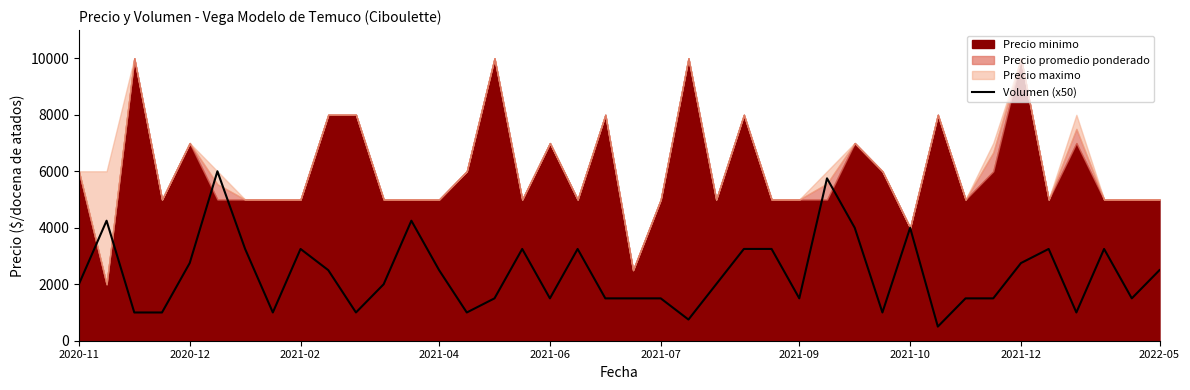

What is the highest value of the Volumen (x50) series?

6000